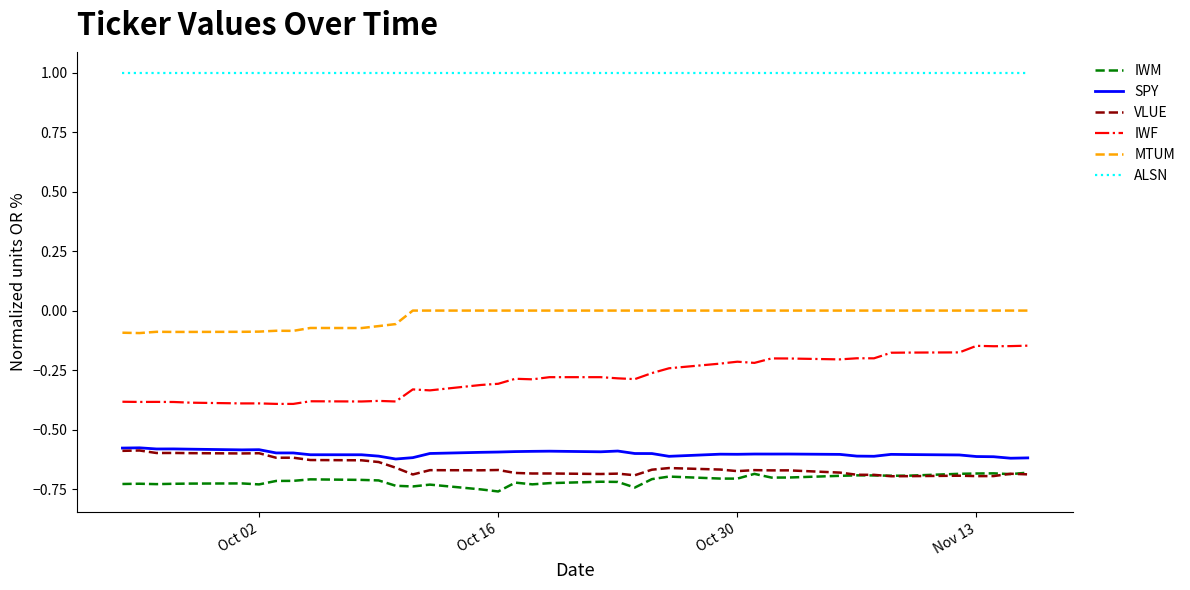

What is the average value of the ALSN series?

1.0